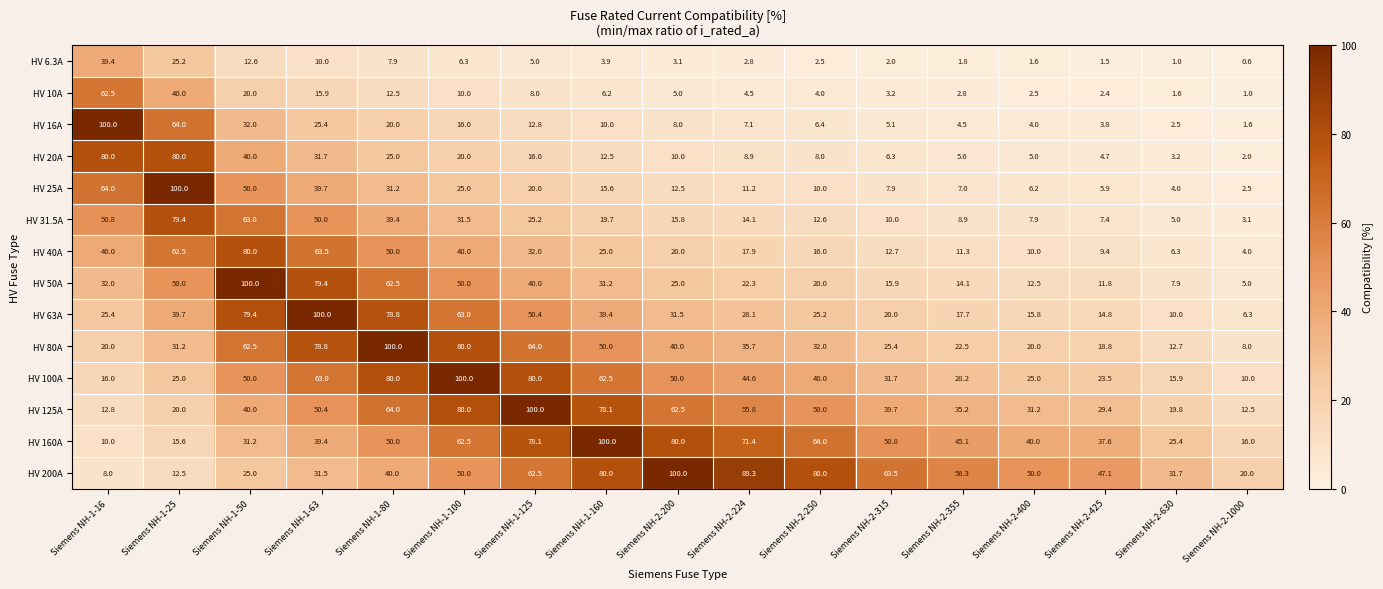

Rank the series at Siemens NH-1-25 from lowest to highest value.

HV 200A, HV 160A, HV 125A, HV 100A, HV 6.3A, HV 80A, HV 63A, HV 10A, HV 50A, HV 40A, HV 16A, HV 31.5A, HV 20A, HV 25A